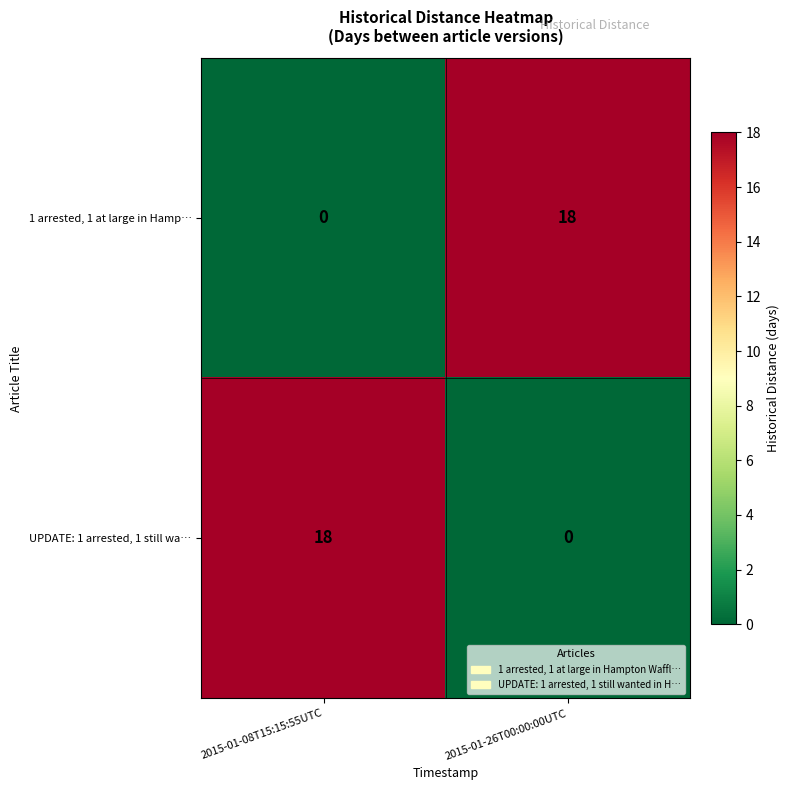

How many categories are shown in the chart?

2